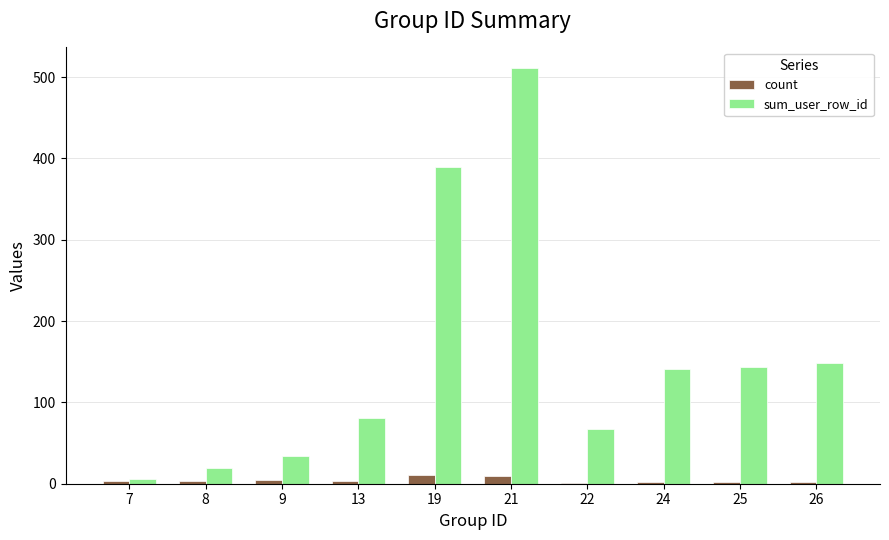

What is the sum of all sum_user_row_id values?

1540